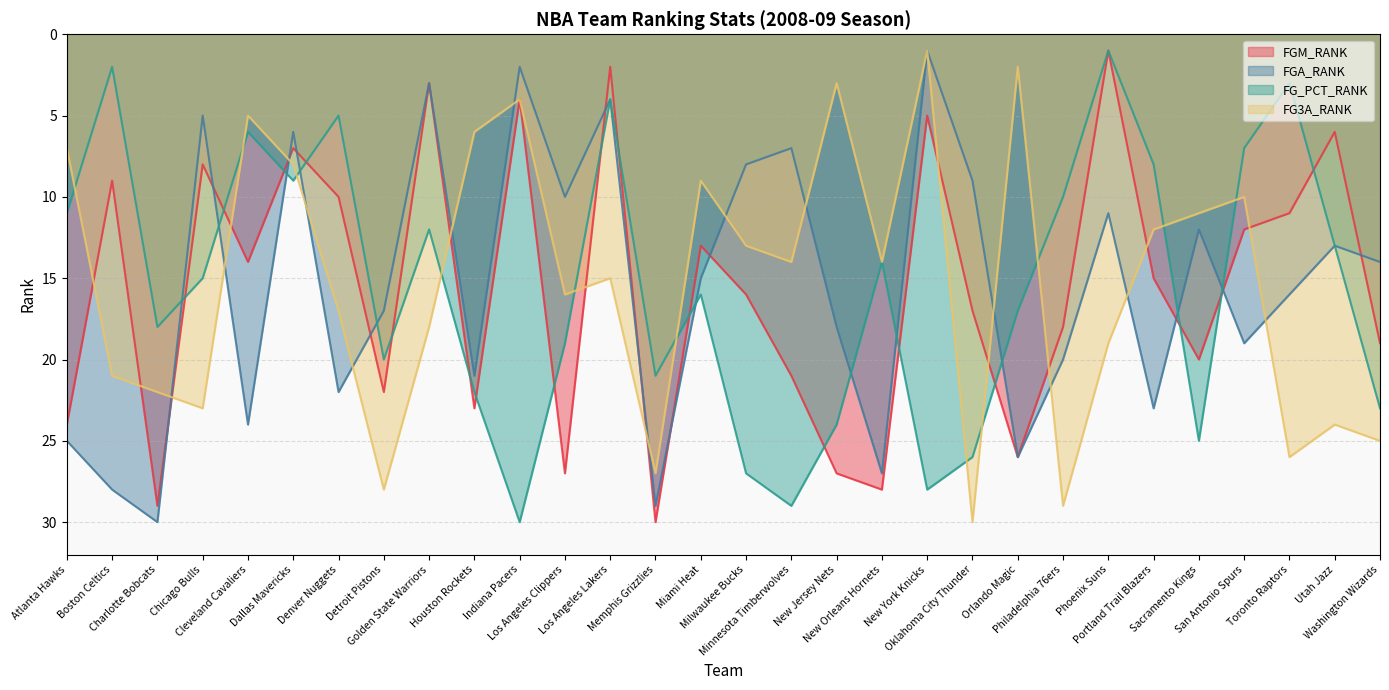

What position from the right is Cleveland Cavaliers?

26